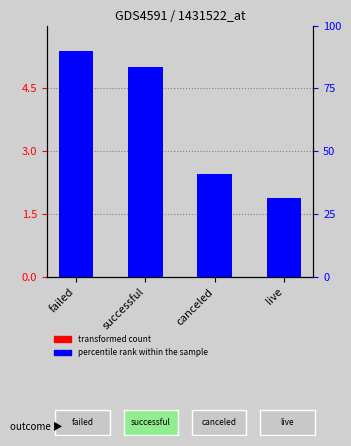

Reading right to left, extract all data points from this chart.

transformed count: live=0.4	canceled=1.2	successful=4.5	failed=1.1
percentile rank within the sample: live=31.5	canceled=40.8	successful=83.7	failed=90.0